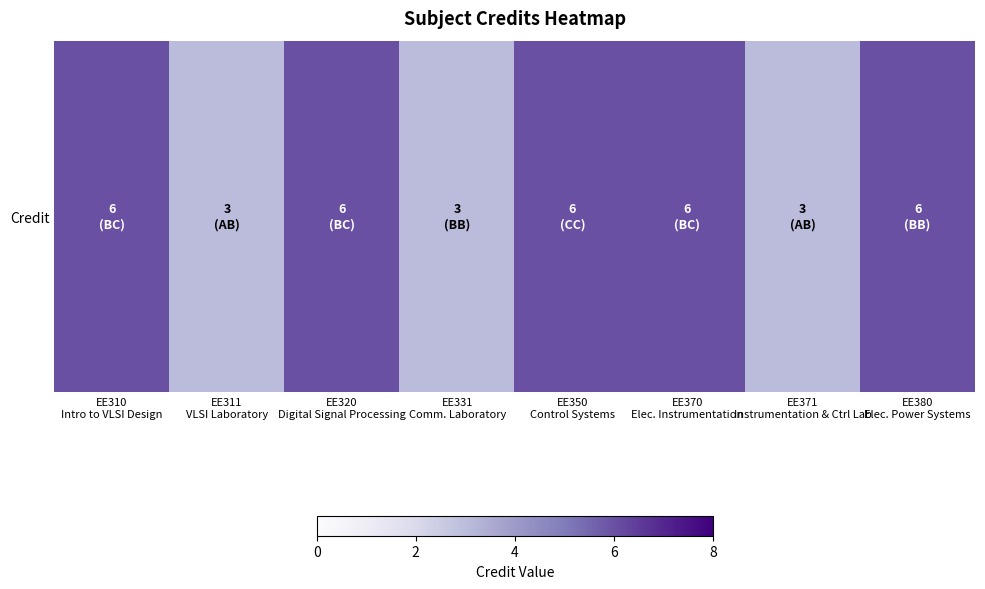

Read the value at EE310
Intro to VLSI Design.

6